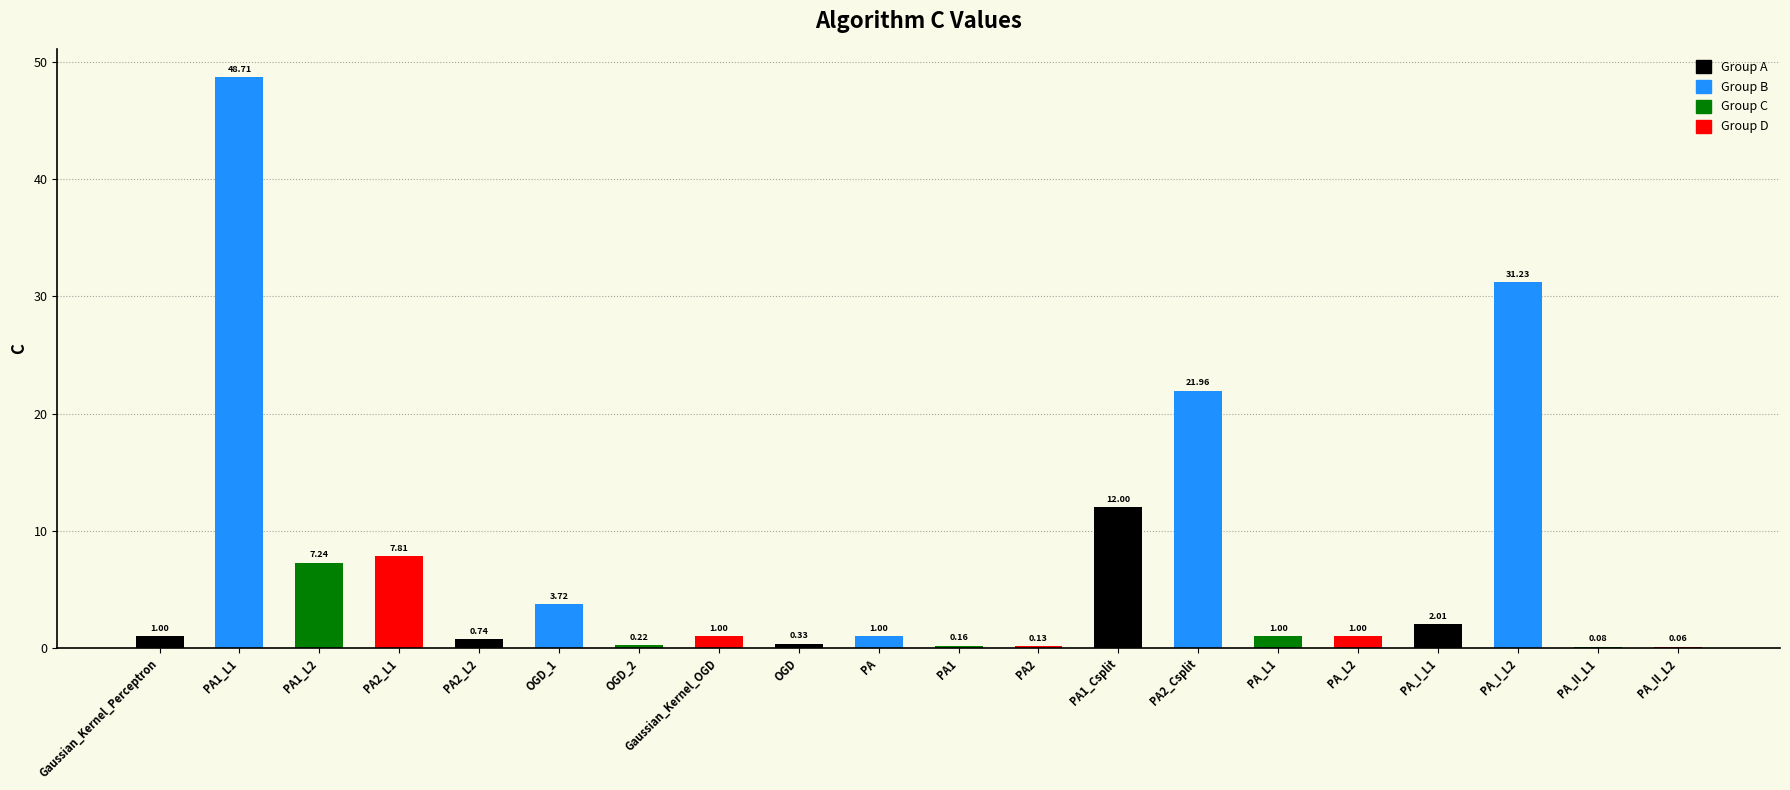

What is the change in value from PA1_L1 to PA_L1?

-47.7